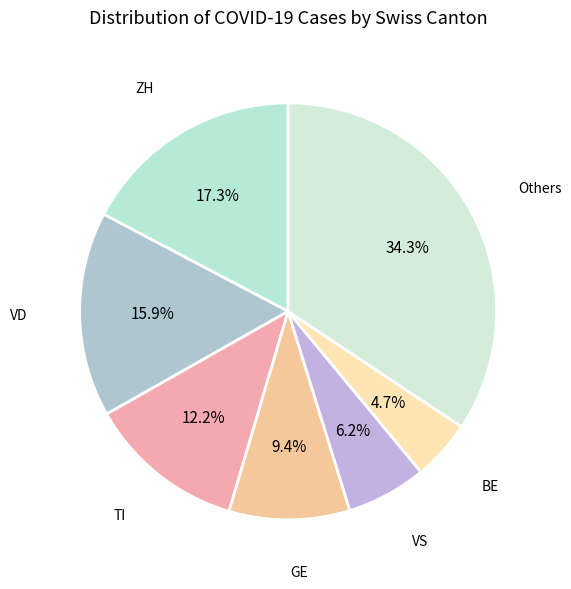

Combined, what portion of the pie is ZH and BE?

22.0%